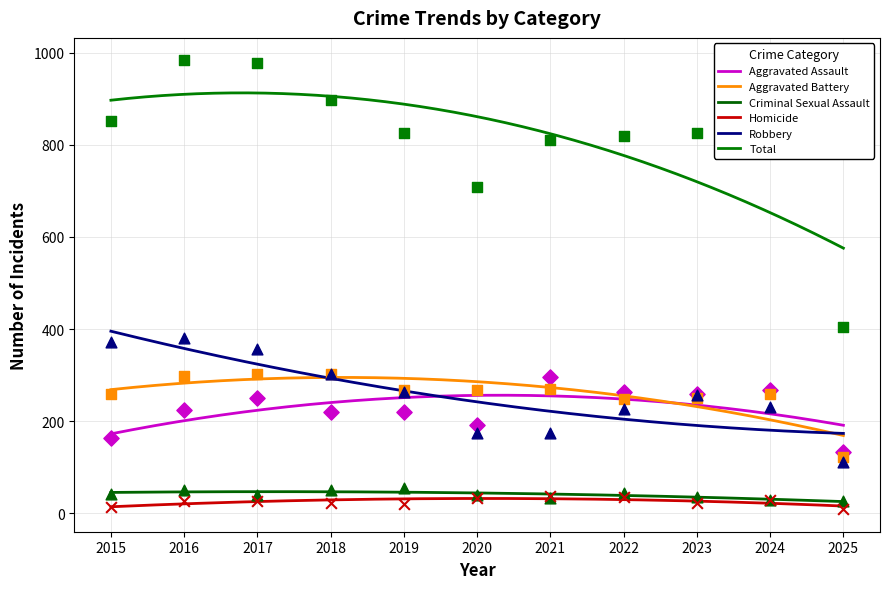

Which series reaches the maximum Y coordinate?

Total